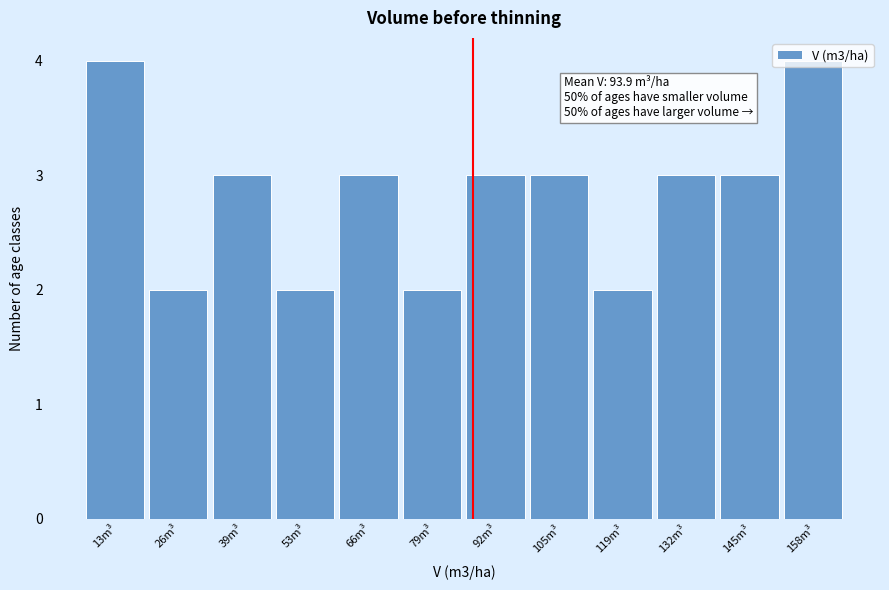

Which has a higher value, 105m³ or 13m³?

13m³